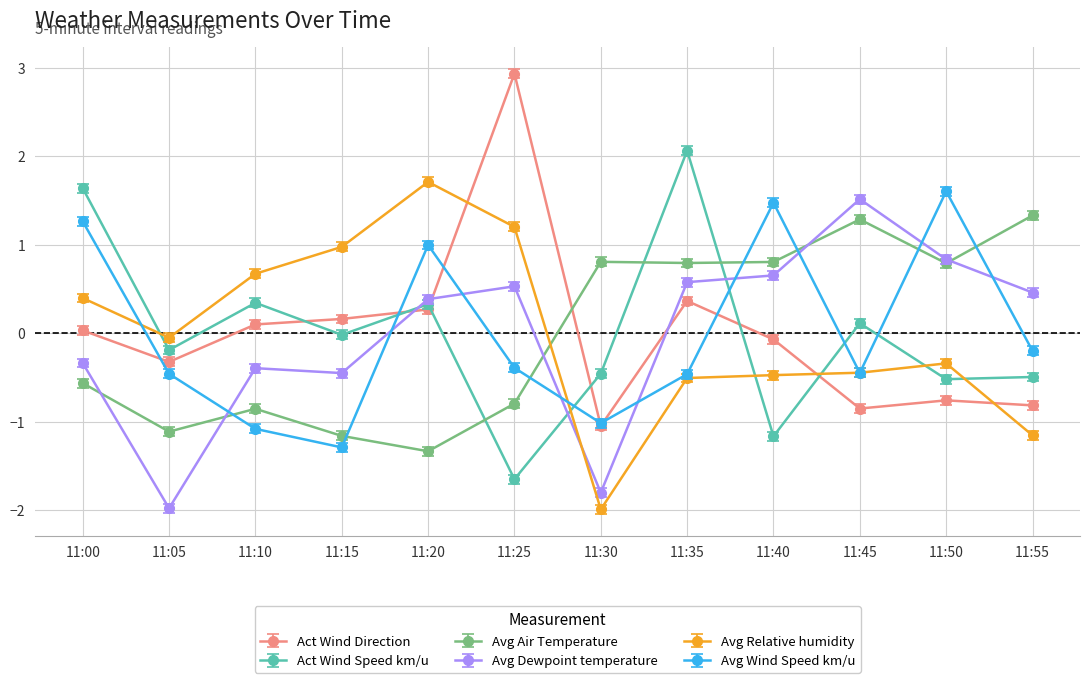

How many interior local valleys does the Avg Air Temperature series have?

4